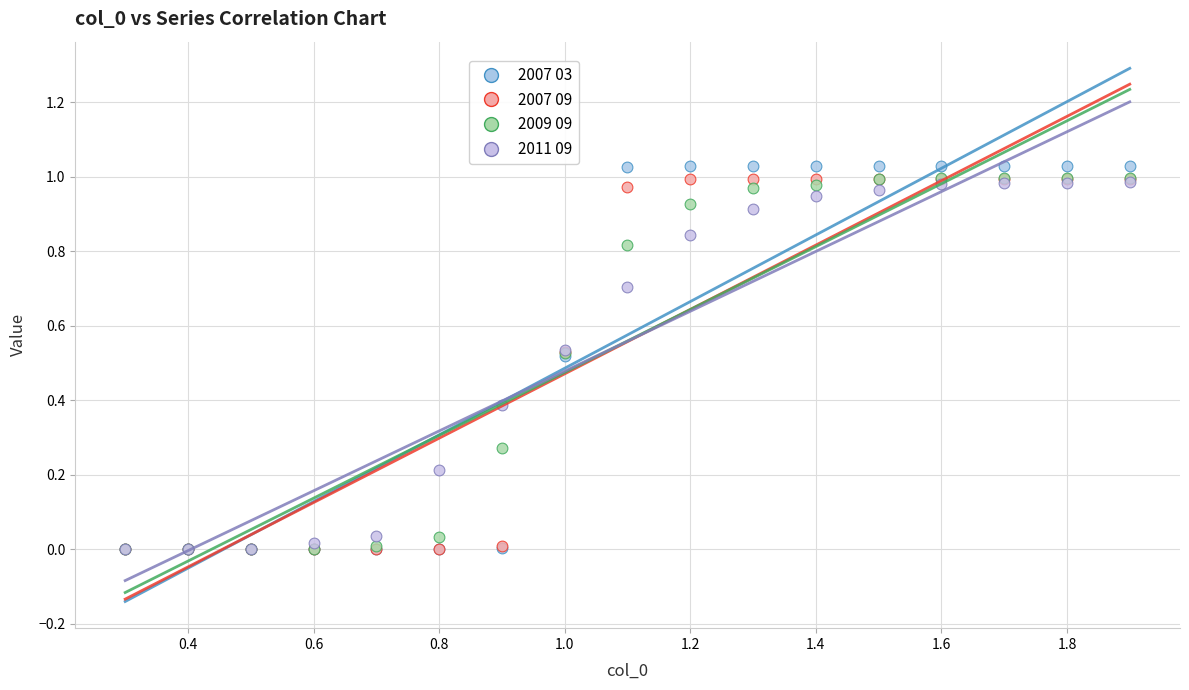

What are all the series names shown in the legend?

2007 03, 2007 09, 2009 09, 2011 09